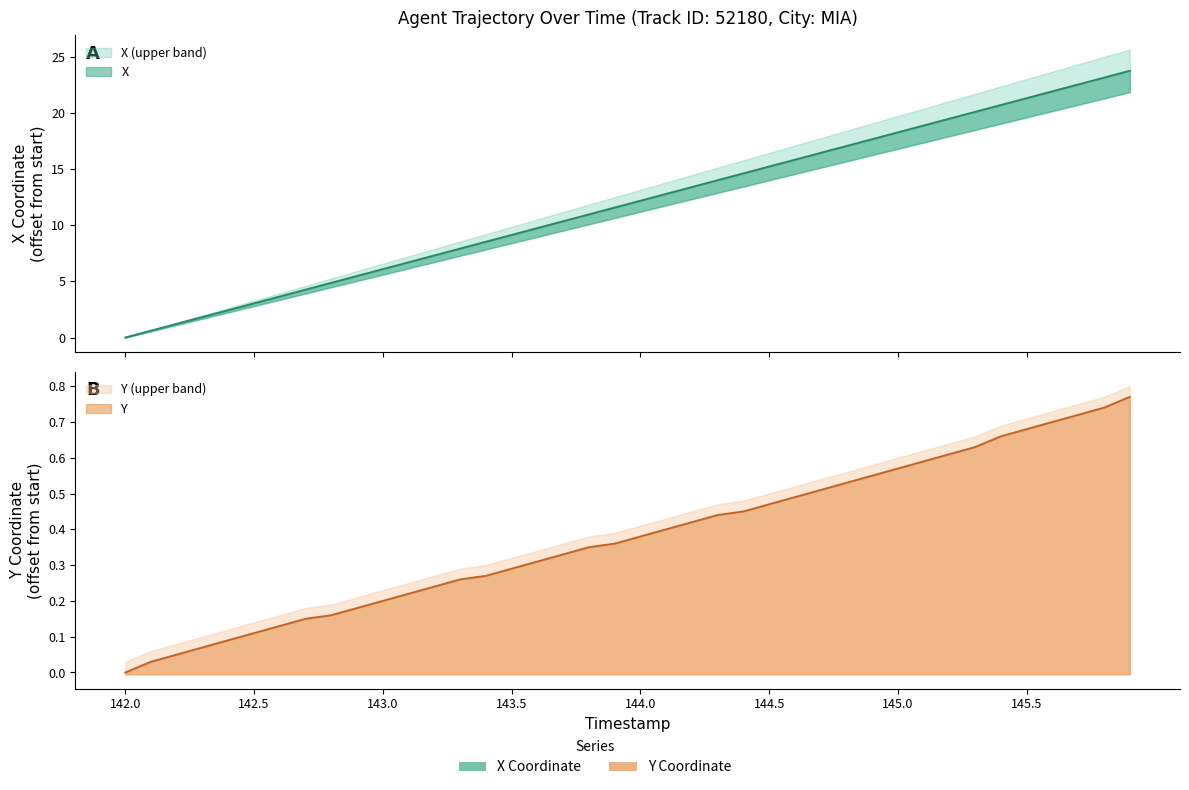

How many categories are shown in the chart?

40